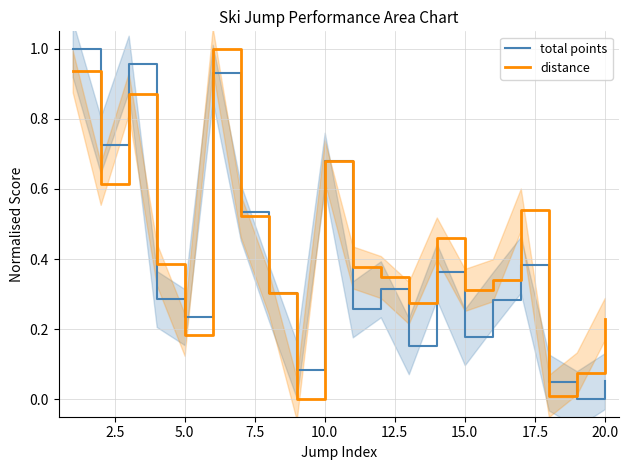

At how many categories does at least one series exceed 0?

20